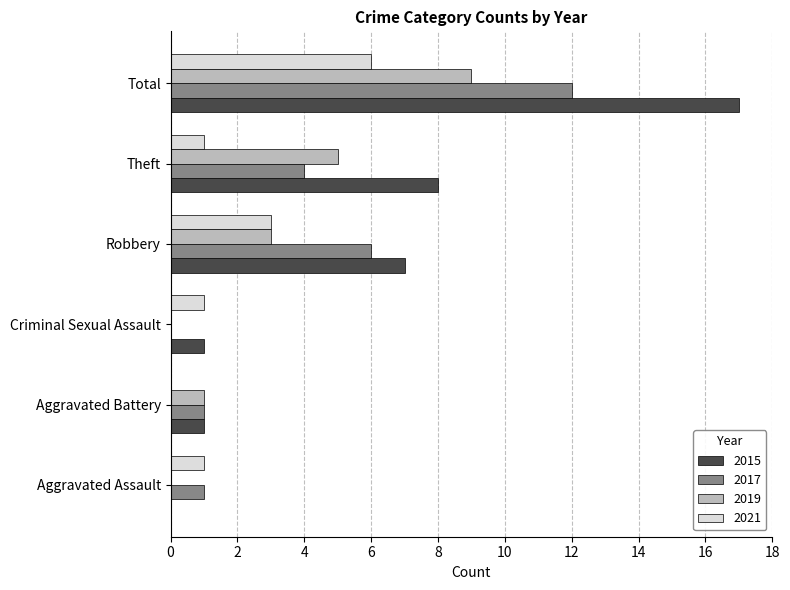

Which series changed the most between Criminal Sexual Assault and Theft?

2015